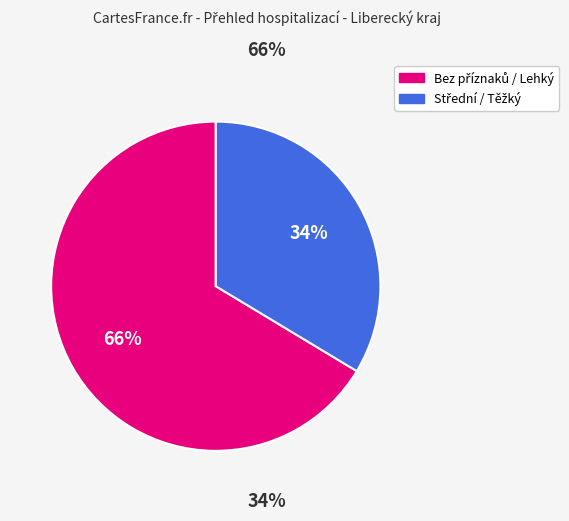

Is there a majority slice in this chart?

Yes